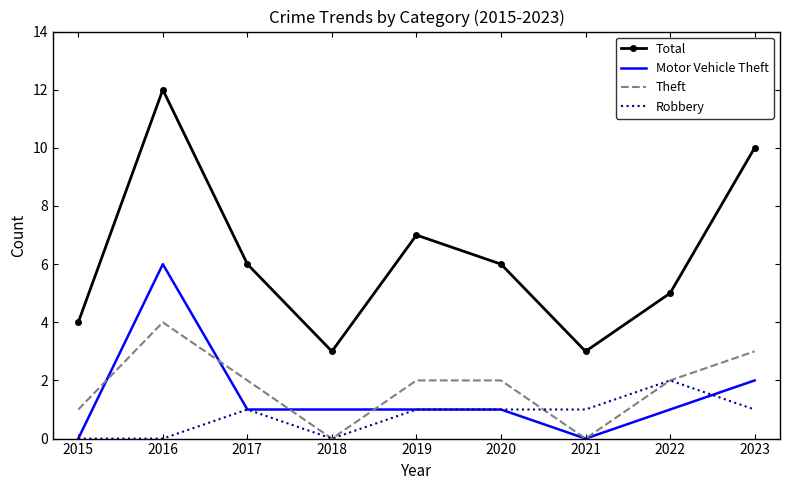

What is the spread (max minus min) of values at 2022?

4